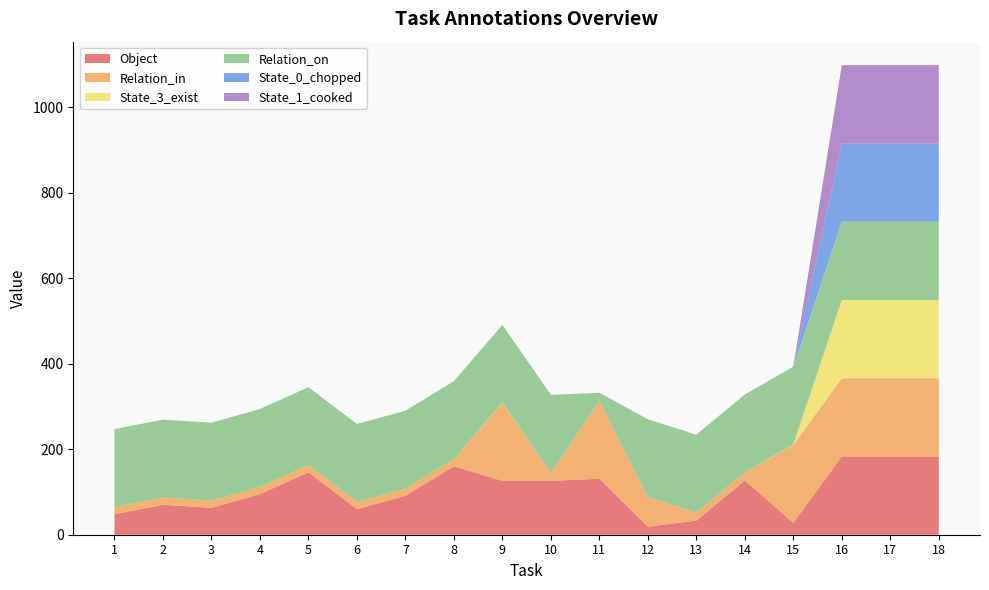

Reading left to right, transcribe all the data shown in this chart.

Object: 1=48	2=70	3=63	4=95	5=146	6=60	7=91	8=160	9=126	10=126	11=131	12=19	13=33	14=127	15=28	16=183	17=183	18=183
Relation_in: 1=17	2=17	3=17	4=17	5=17	6=17	7=17	8=17	9=182	10=19	11=182	12=69	13=19	14=19	15=182	16=183	17=183	18=183
State_3_exist: 1=0	2=0	3=0	4=0	5=0	6=0	7=0	8=0	9=1	10=0	11=0	12=0	13=0	14=0	15=1	16=183	17=183	18=183
Relation_on: 1=182	2=182	3=182	4=182	5=182	6=182	7=182	8=182	9=182	10=182	11=19	12=182	13=182	14=182	15=182	16=183	17=183	18=183
State_0_chopped: 1=0	2=0	3=0	4=0	5=0	6=0	7=0	8=0	9=0	10=0	11=0	12=0	13=0	14=0	15=0	16=183	17=183	18=183
State_1_cooked: 1=0	2=0	3=0	4=0	5=0	6=0	7=0	8=0	9=0	10=0	11=0	12=0	13=0	14=0	15=0	16=183	17=183	18=183